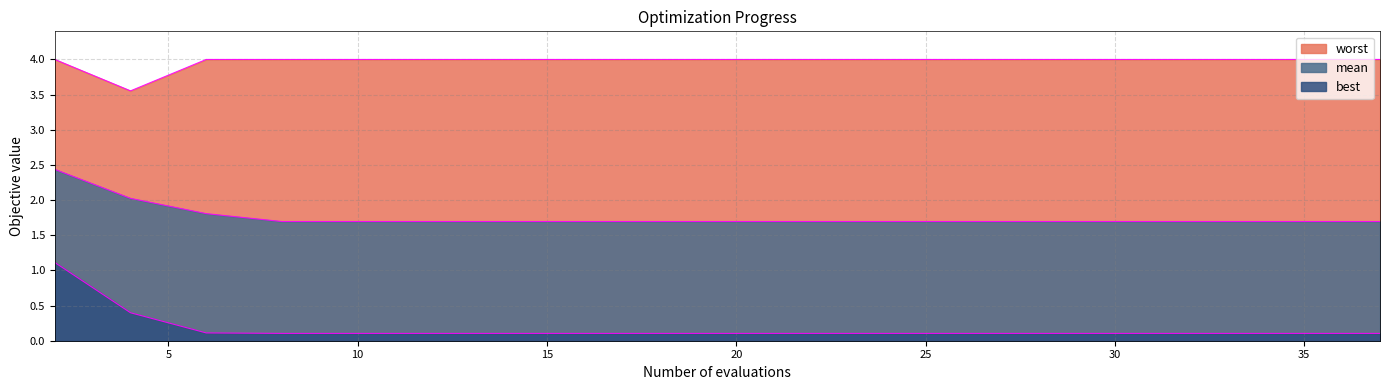

At which category does worst reach its first local valley?

4